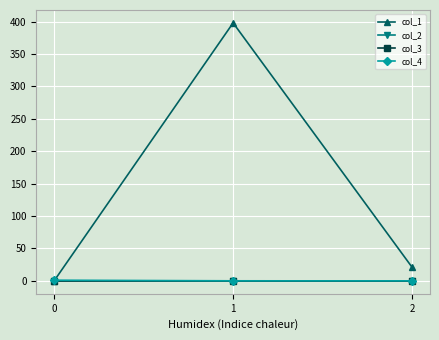

Does the chart have visible grid lines?

Yes